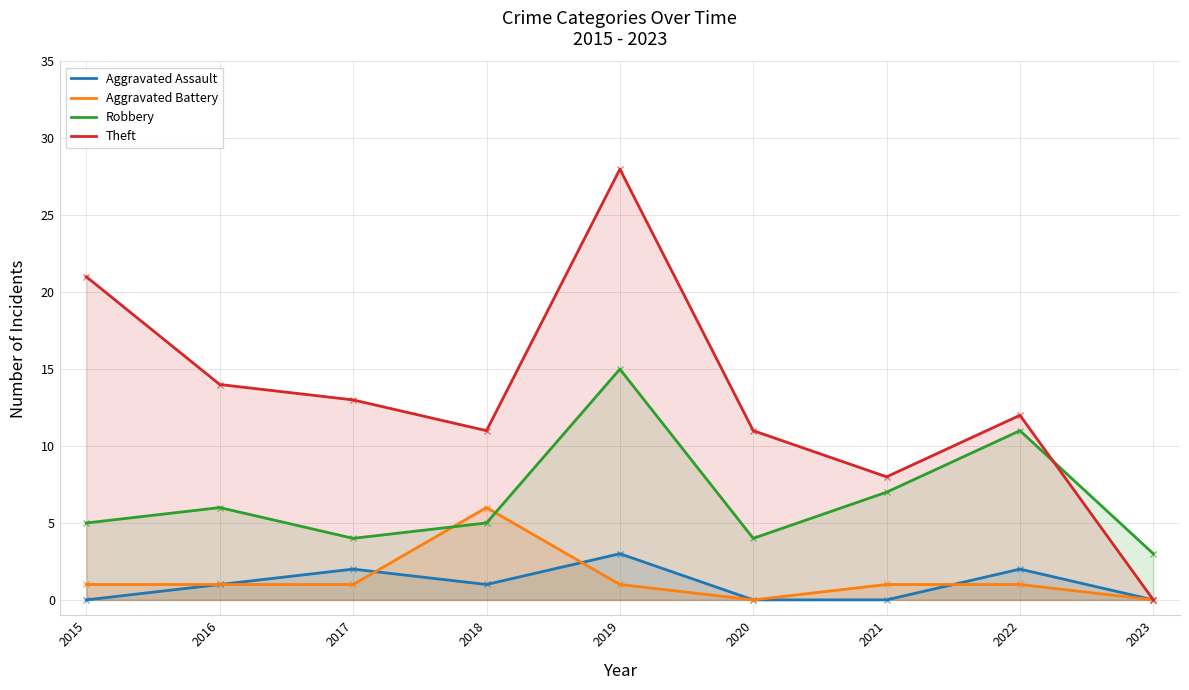

Read the Aggravated Assault value at 2018.

1